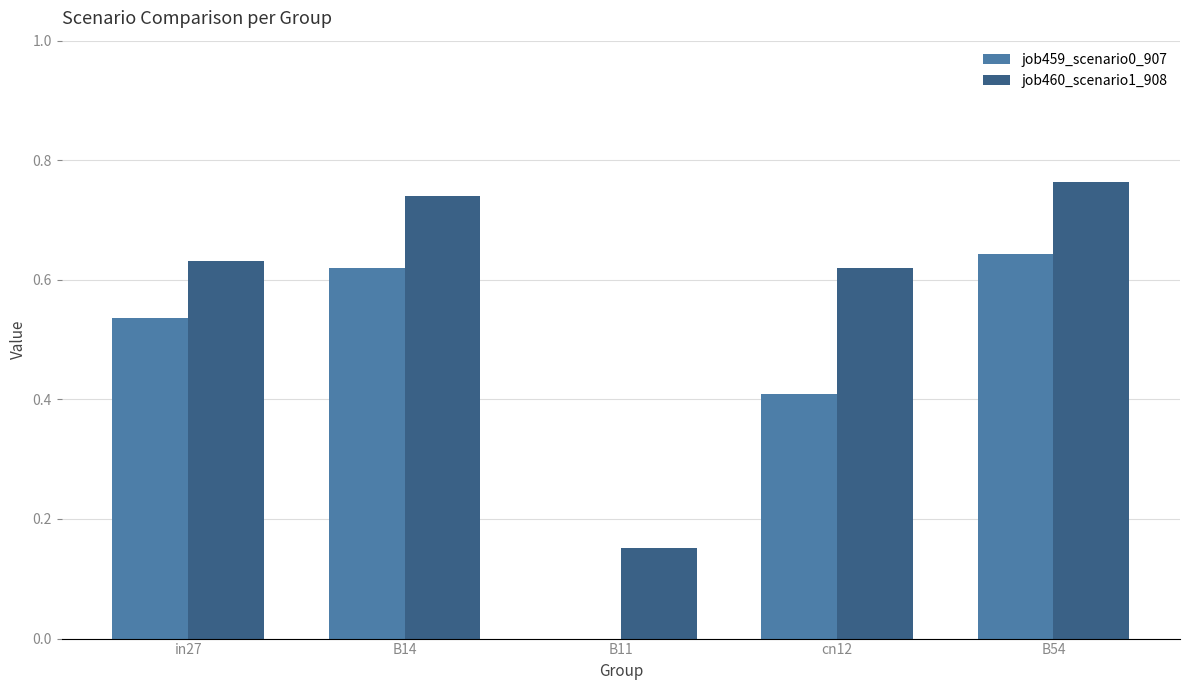

At which category is the sum across all series the highest?

B54